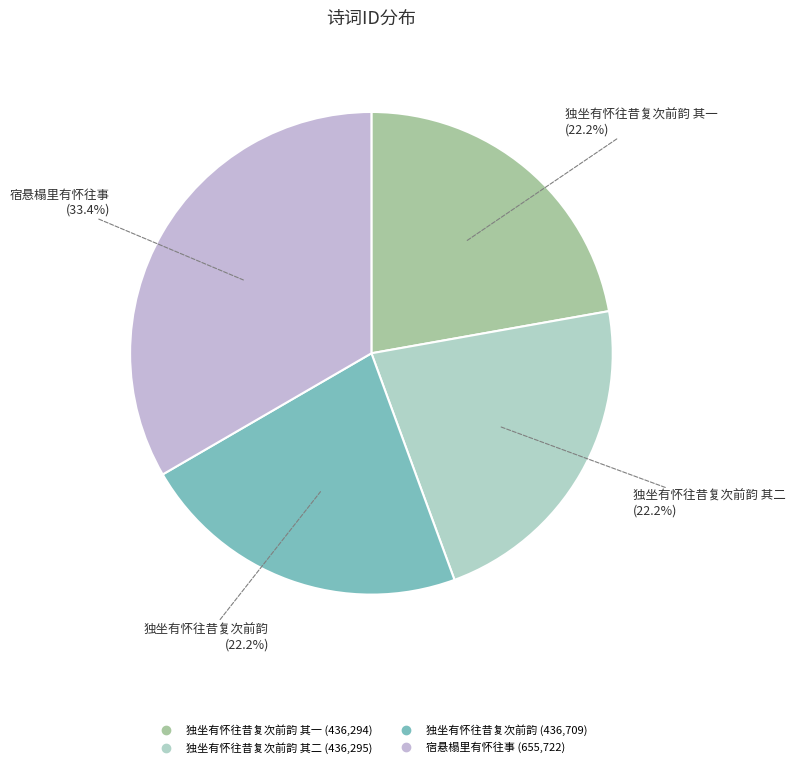

How many segments does this pie chart have?

4